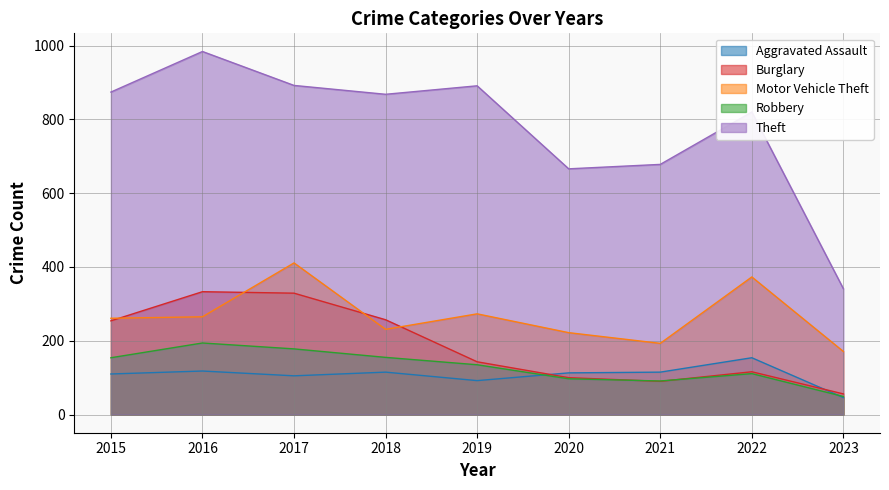

How many lines are shown in the chart?

5